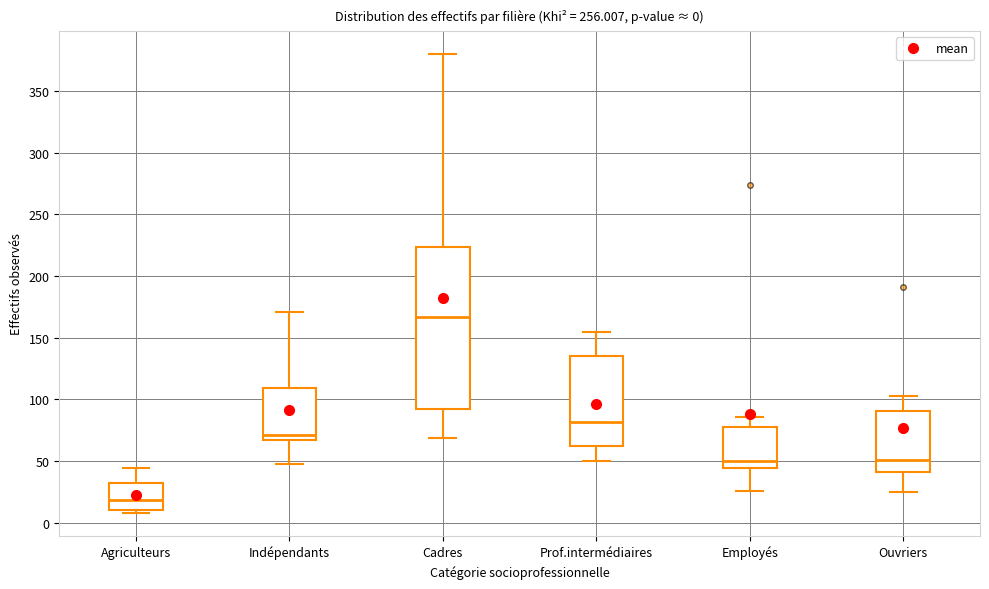

Which box is the tallest, from its lower edge to its upper edge?

Cadres